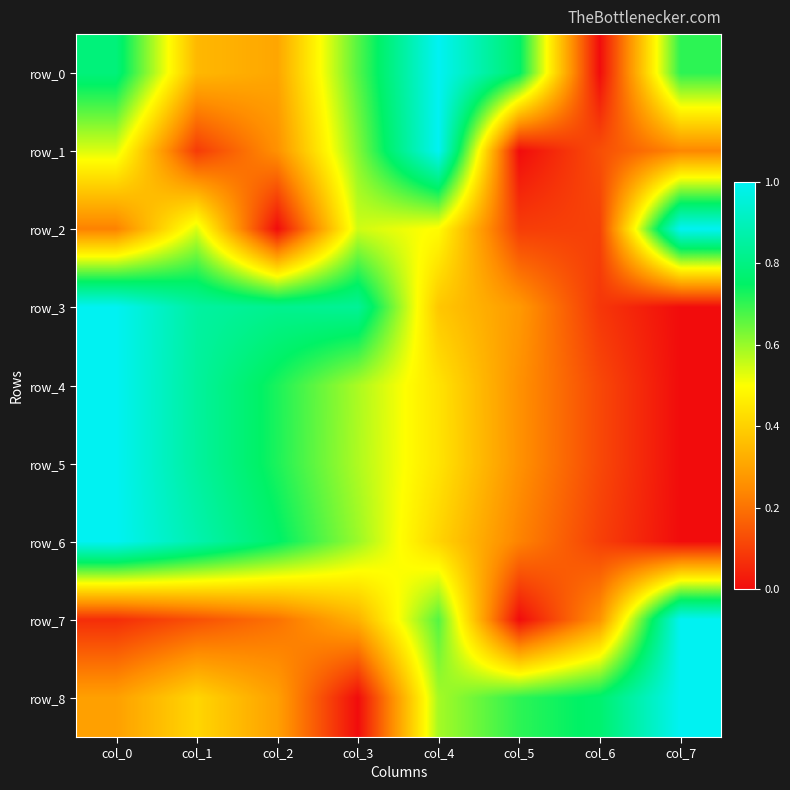

Is it true that row_0 equals 1.1 at col_0?

False